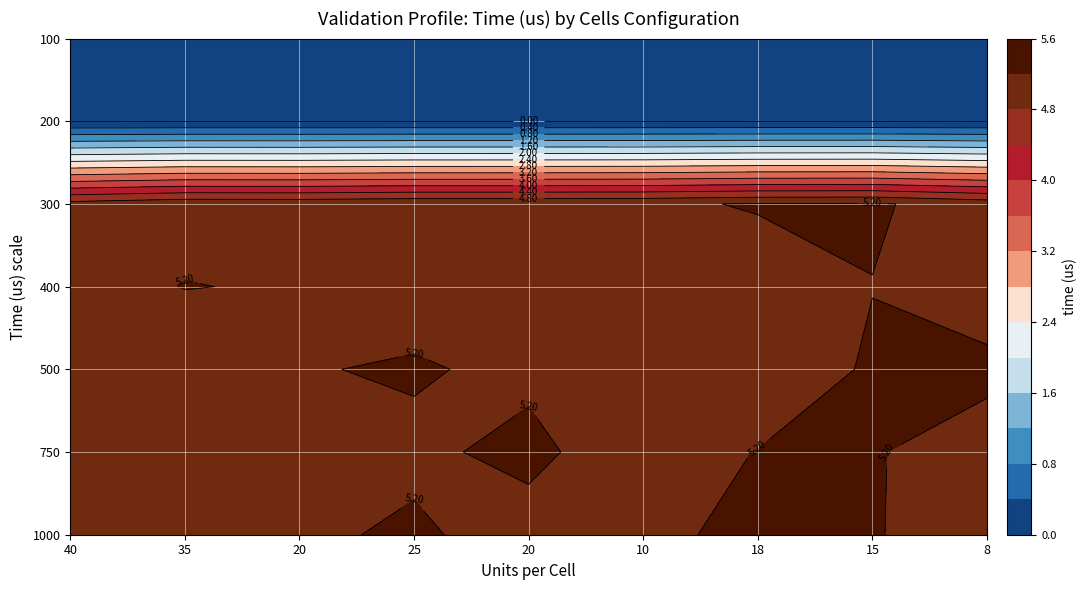

The 100 series shows 0.0 at 3. True or false?

True